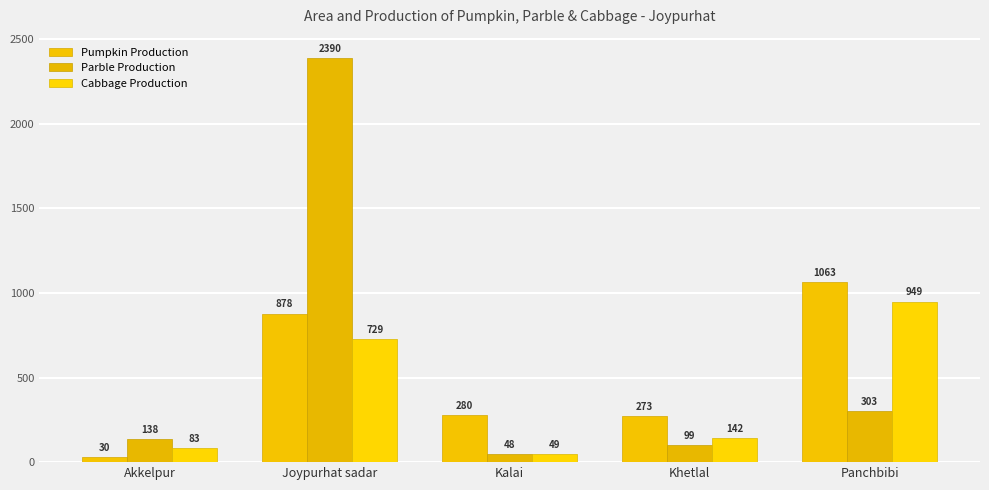

Rank the series by their average value, from lowest to highest.

Cabbage Production, Pumpkin Production, Parble Production